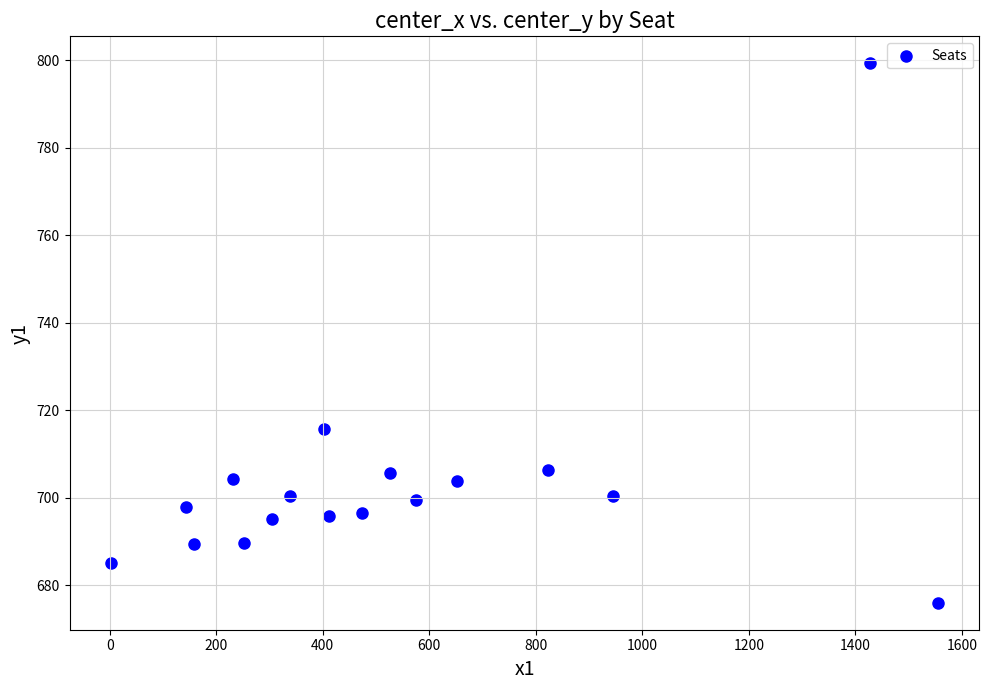

What is the range of Y values (max minus min)?

123.2